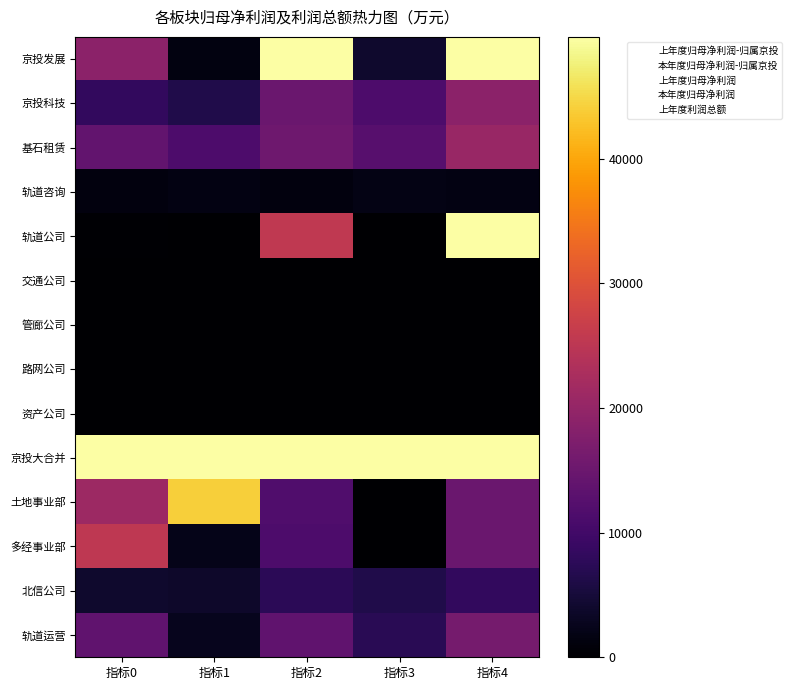

What is the total value across all series at 指标2?

200764.0